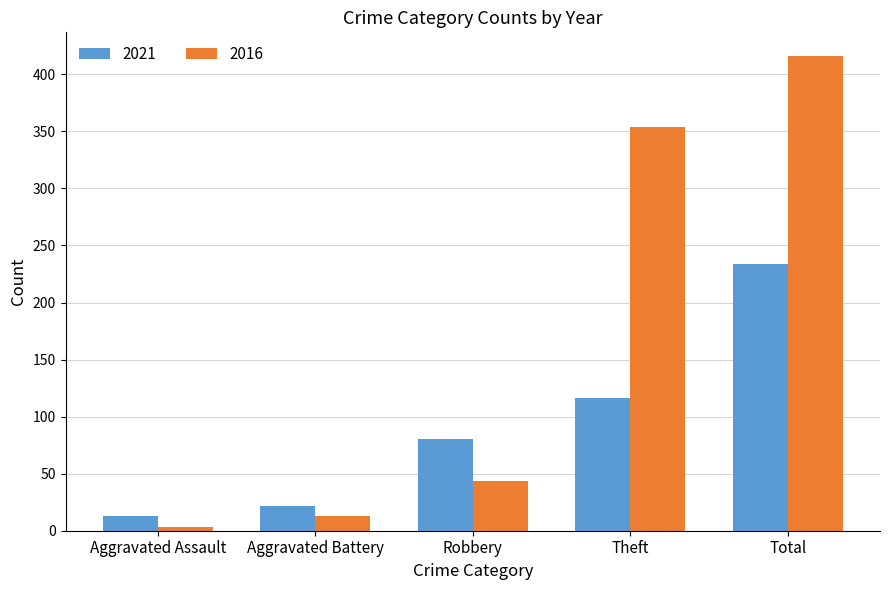

What is the difference between the maximum and minimum values in the 2021 series?

221